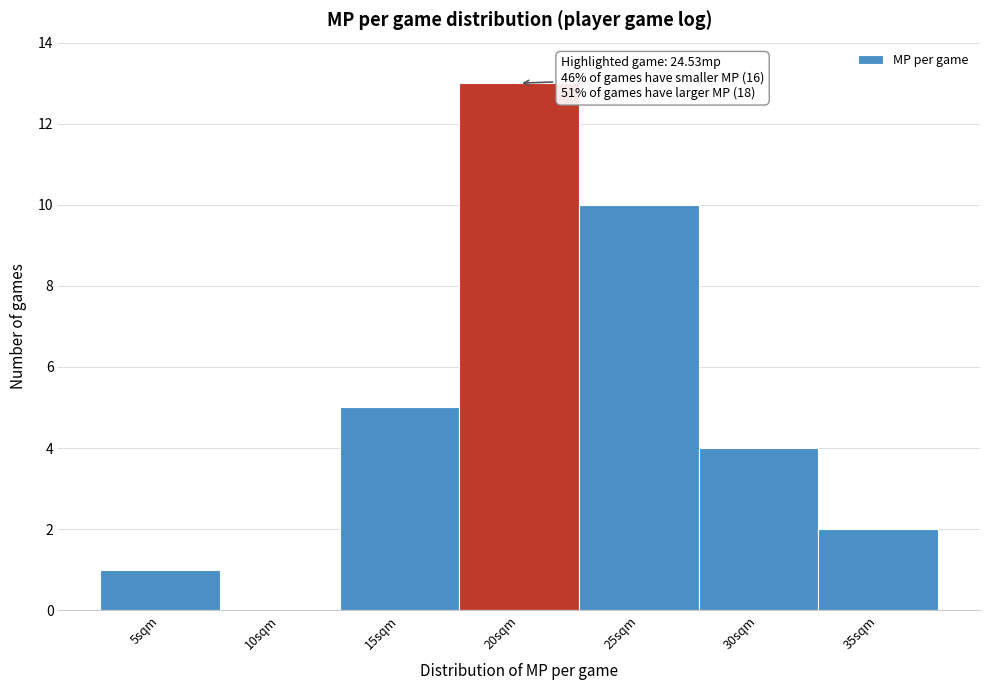

Reading left to right, what are all the values shown in this chart?

5sqm=1	10sqm=0	15sqm=5	20sqm=13	25sqm=10	30sqm=4	35sqm=2